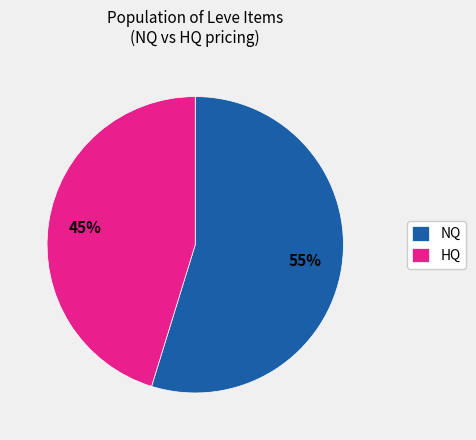

Between HQ and NQ, which is larger?

NQ